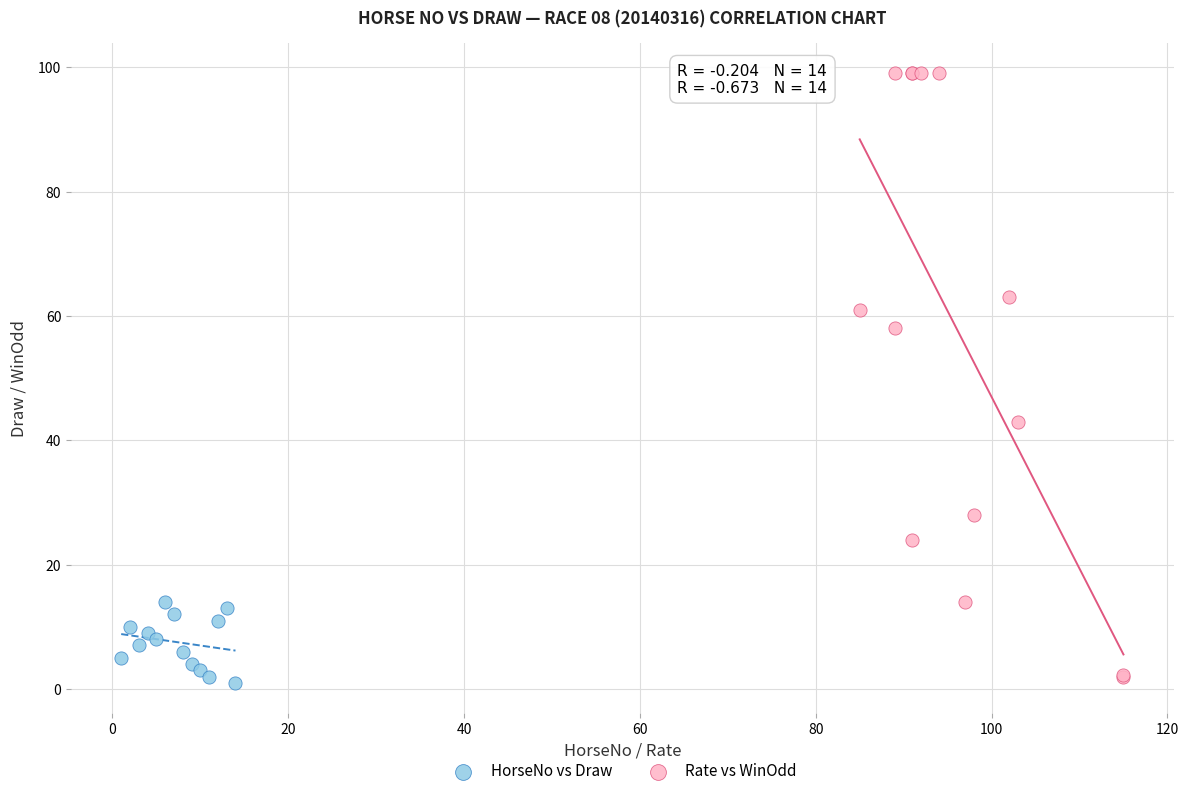

Which series has the widest spread of Y values?

Rate vs WinOdd